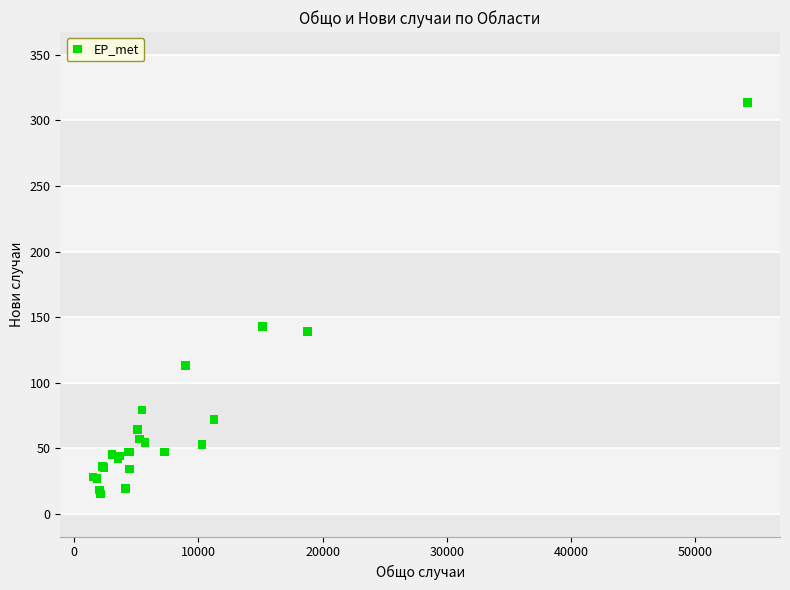

What Y value in the scatter plot is closest to 164?

143